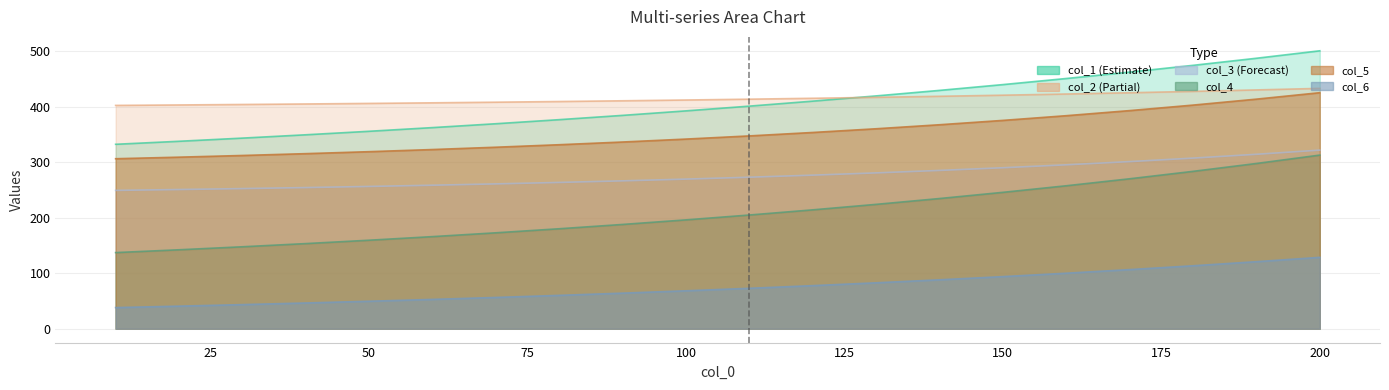

Where is 1 nearest to the value 416?

130